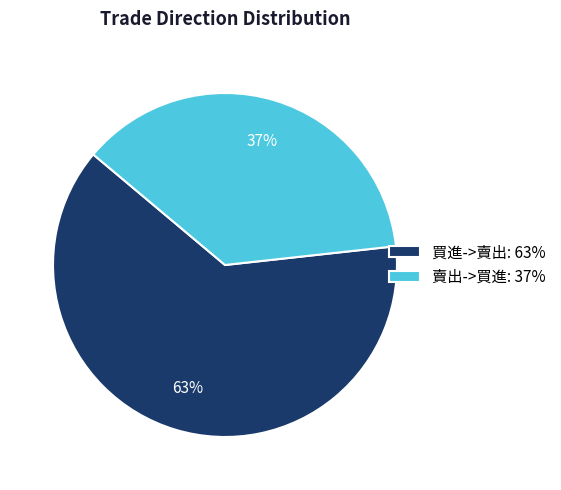

What is the ratio of the value at 買進->賣出: 63% to the value at 賣出->買進: 37%?

1.7